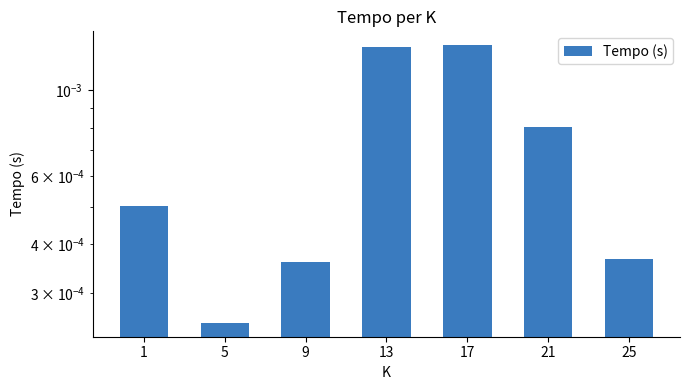

Rank the categories by value from lowest to highest.

5, 9, 25, 1, 21, 13, 17